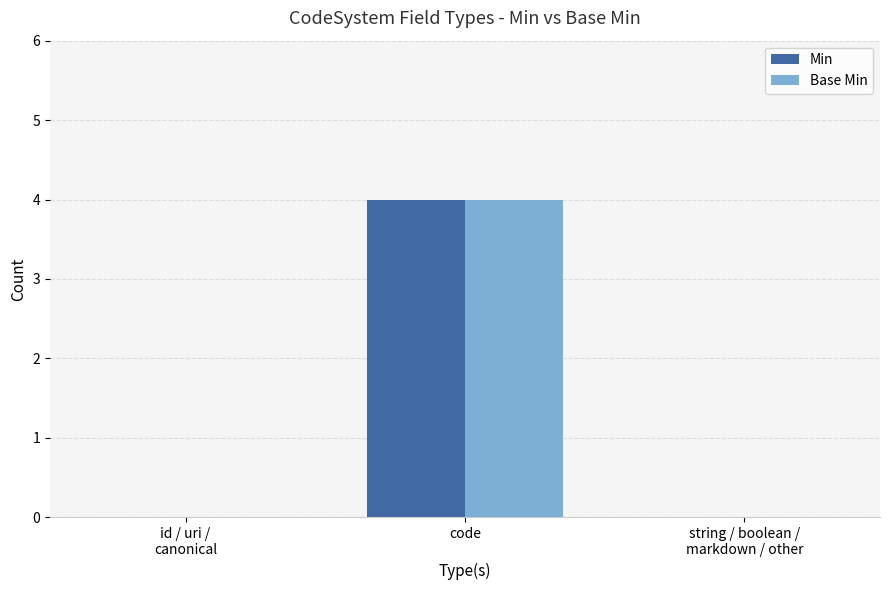

How many groups of bars are there?

3